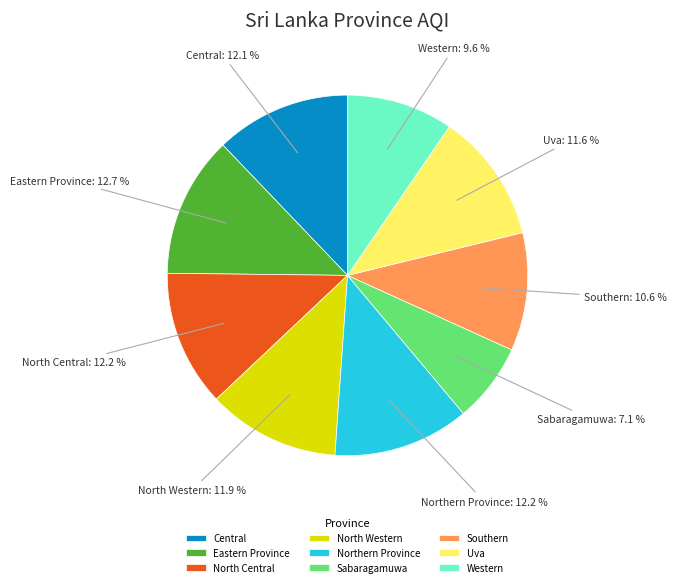

The North Central slice represents 12% of the pie. True or false?

True